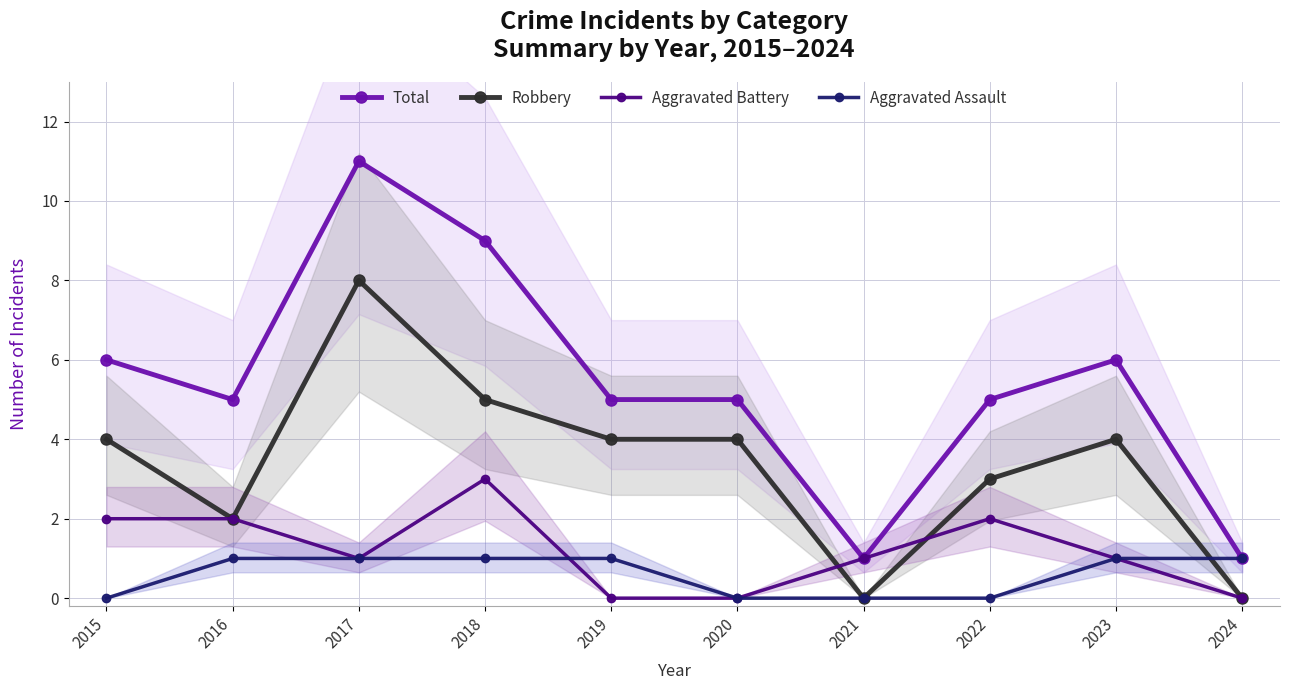

What is the difference between the second highest and second lowest values in the Total series?

8